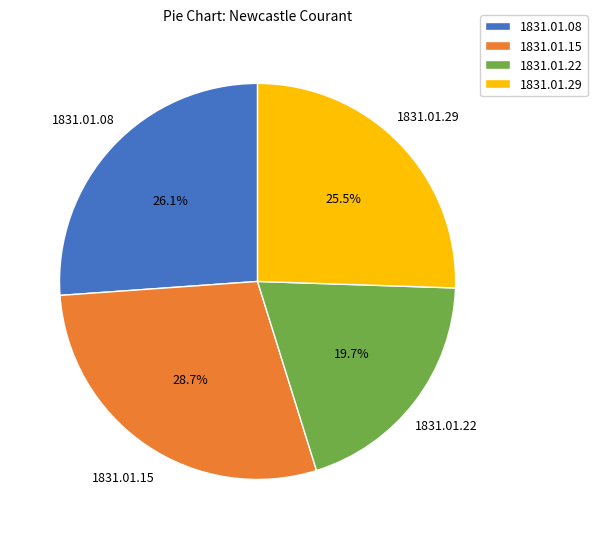

Combined, do 1831.01.29 and 1831.01.15 account for over 50%?

Yes